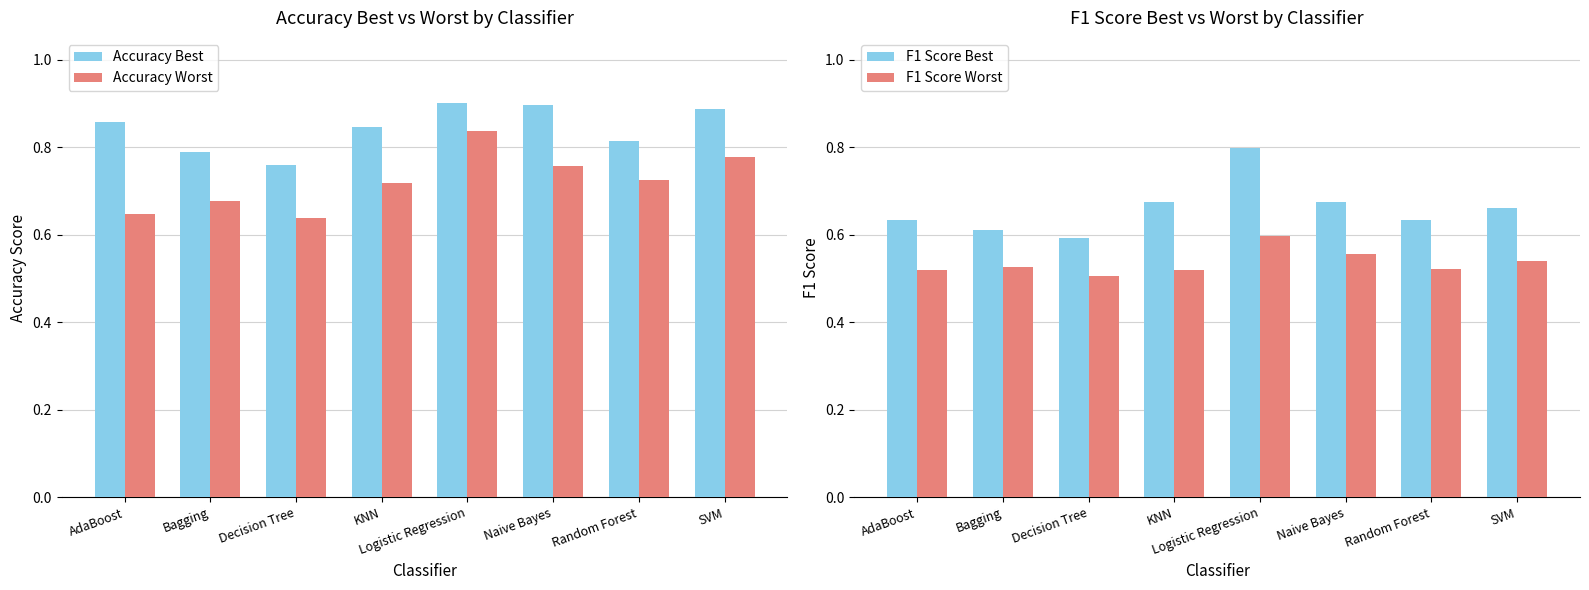

Rank the series by their average value, from lowest to highest.

F1 Score Worst, F1 Score Best, Accuracy Worst, Accuracy Best